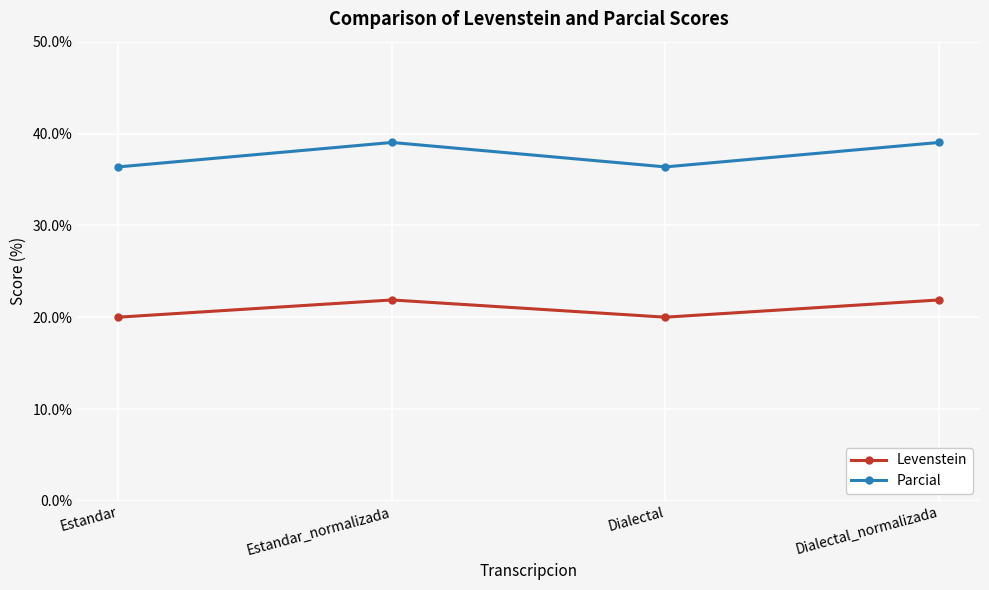

What is the value of the Levenstein point at the 2nd from the left?

21.9